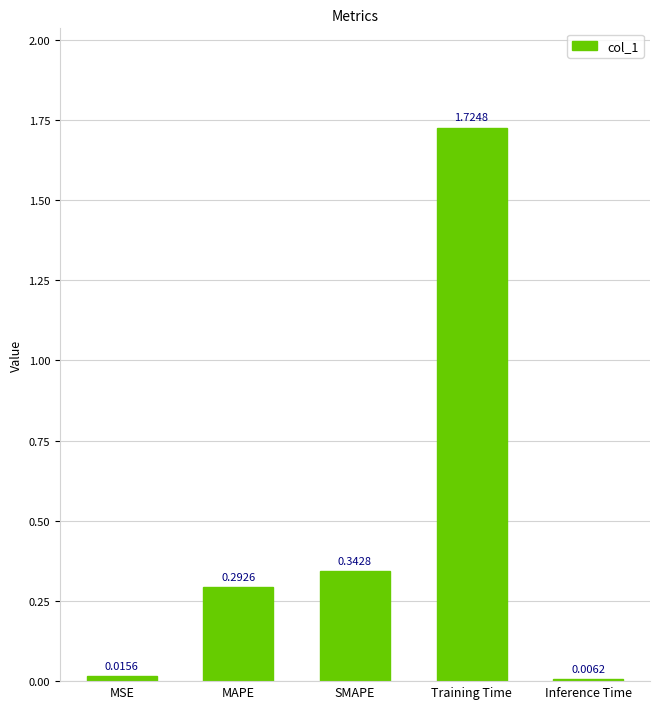

Which label corresponds to the largest value in the chart?

Training Time